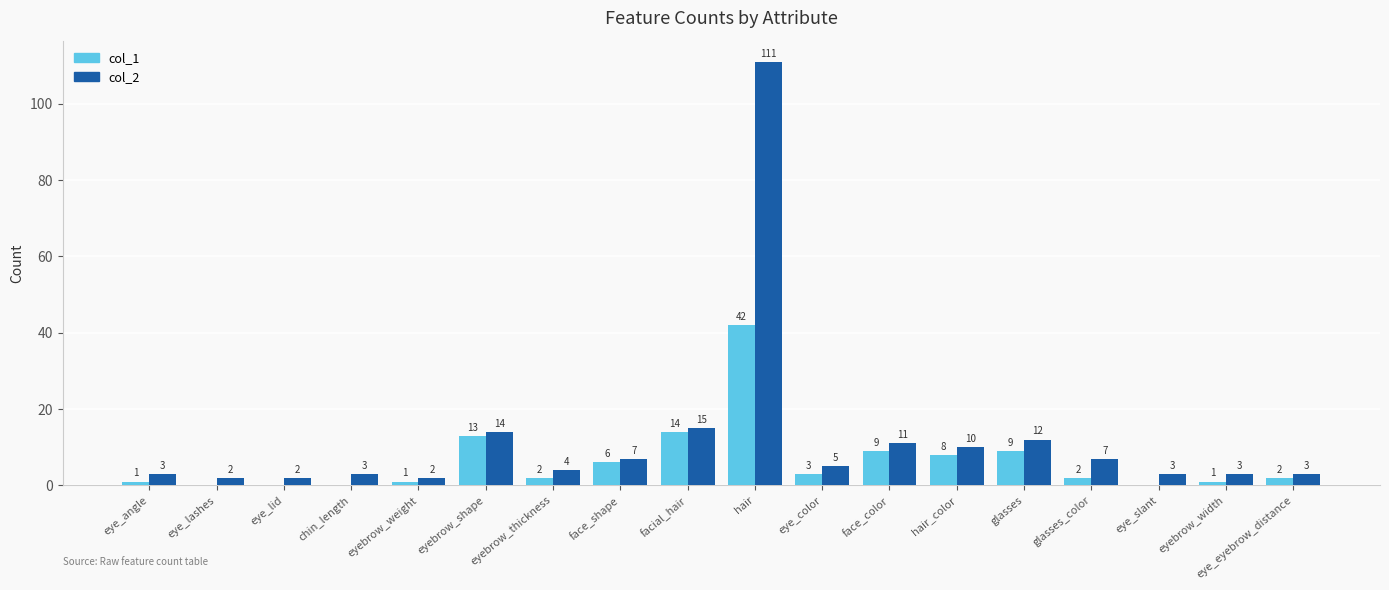

Which series has the largest total across all categories?

col_2